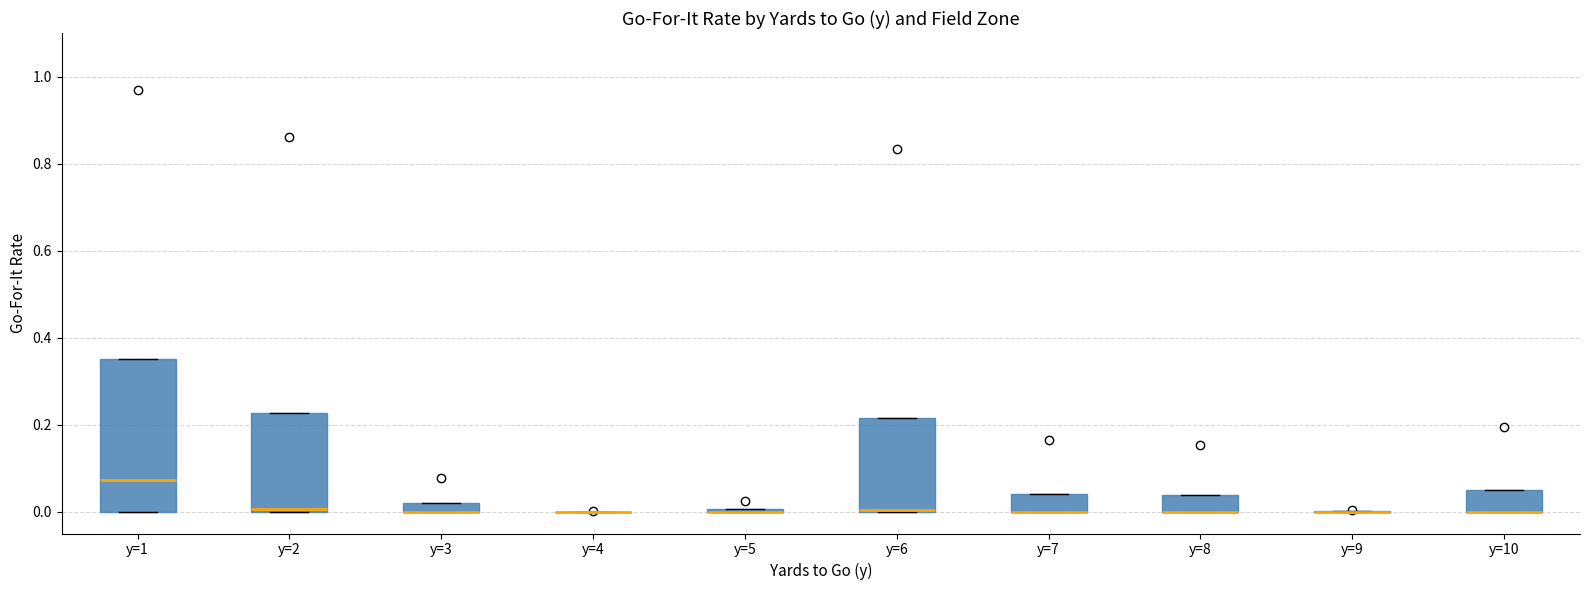

Where is the lower edge of the box for y=2 on the y-axis? The values are not printed on the chart, so give them approximately, as read against the axis.

0.00